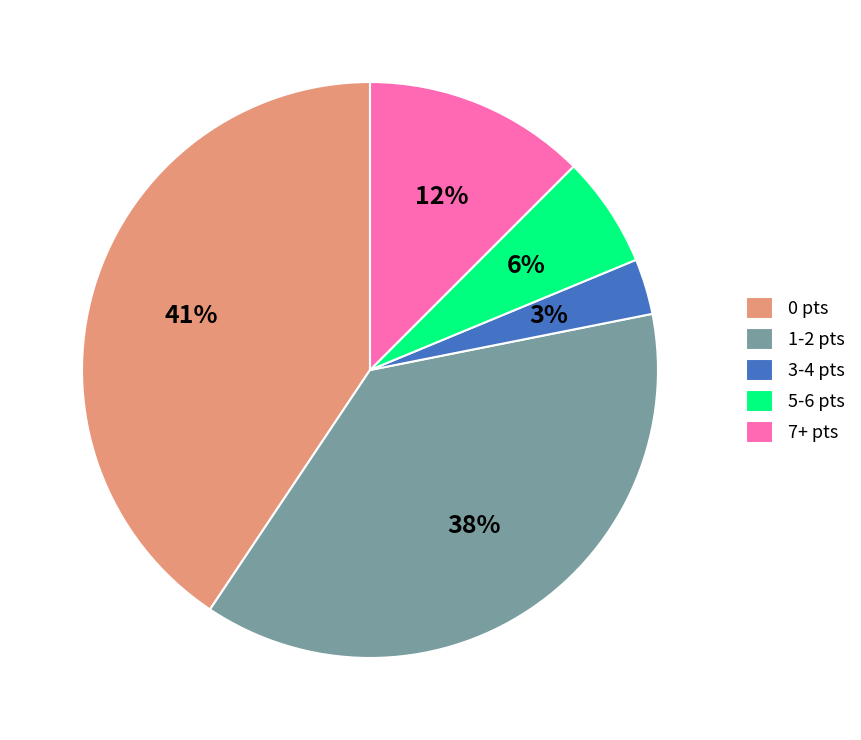

How many slices are in this pie chart?

5